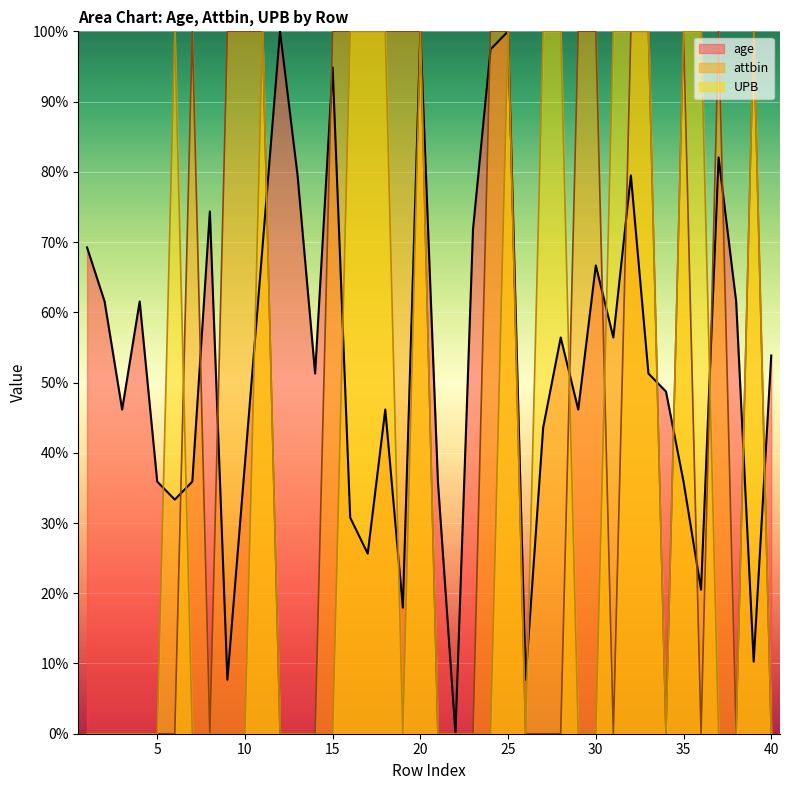

How many lines are shown in the chart?

3